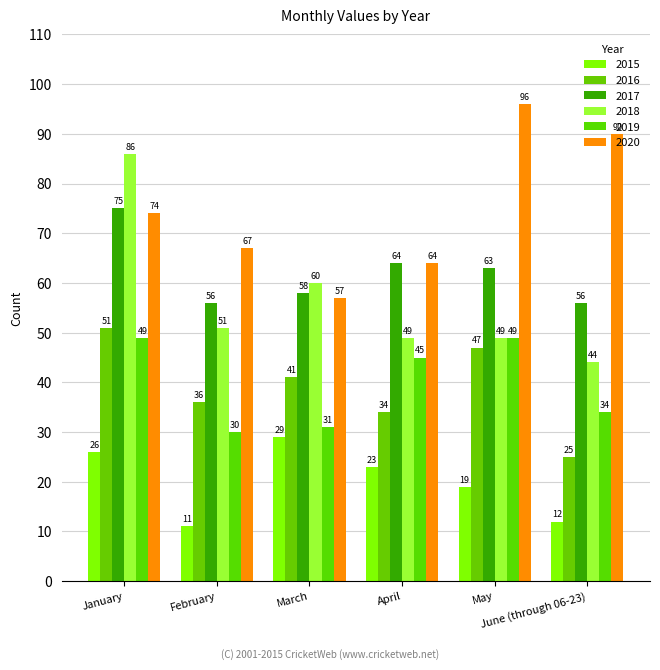

Between April and June (through 06-23), which series saw the biggest shift?

2020